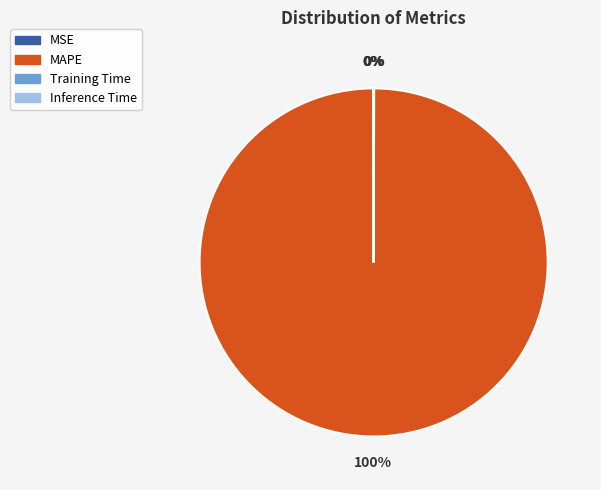

Is there any slice that represents more than half of the pie?

Yes